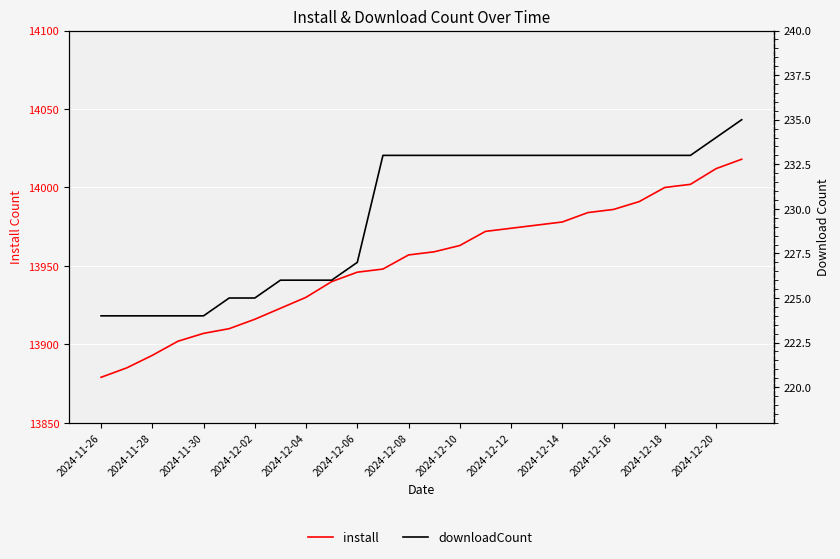

What value does the install series have at 2024-12-10, to the nearest 10?

13960